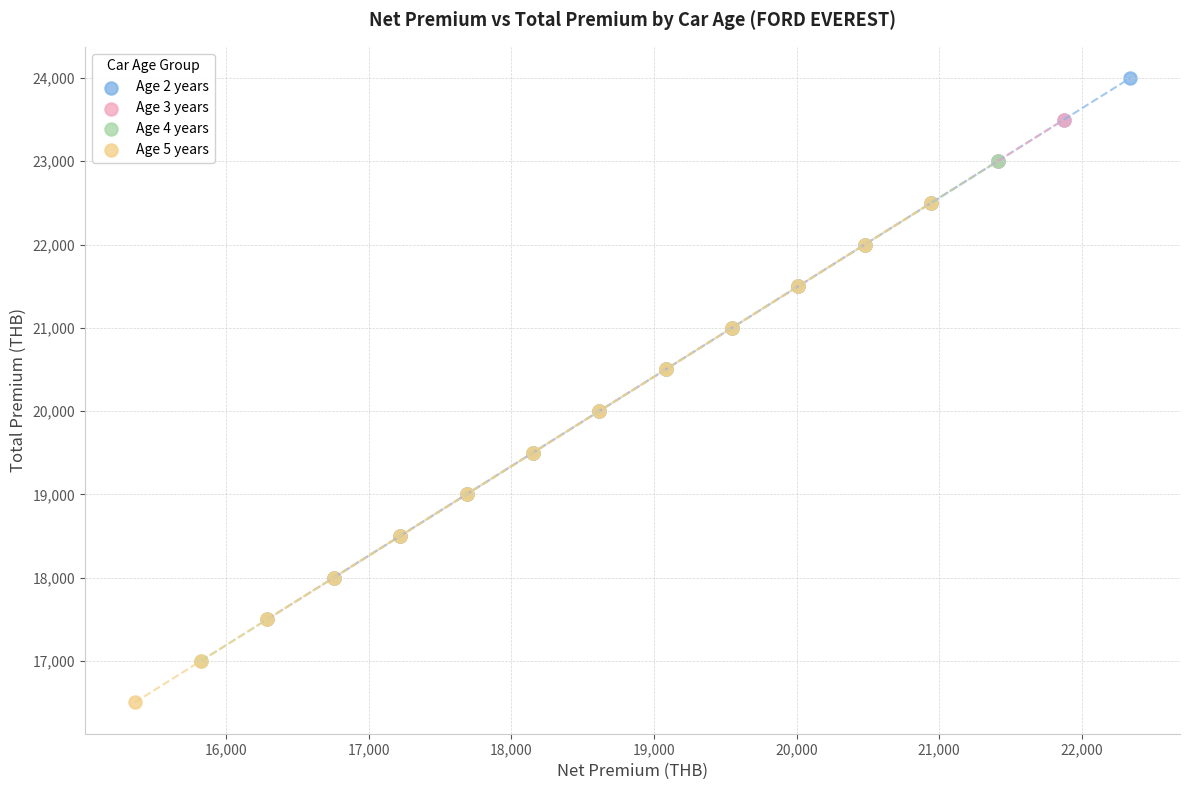

Which series contains the highest Y value?

Age 2 years